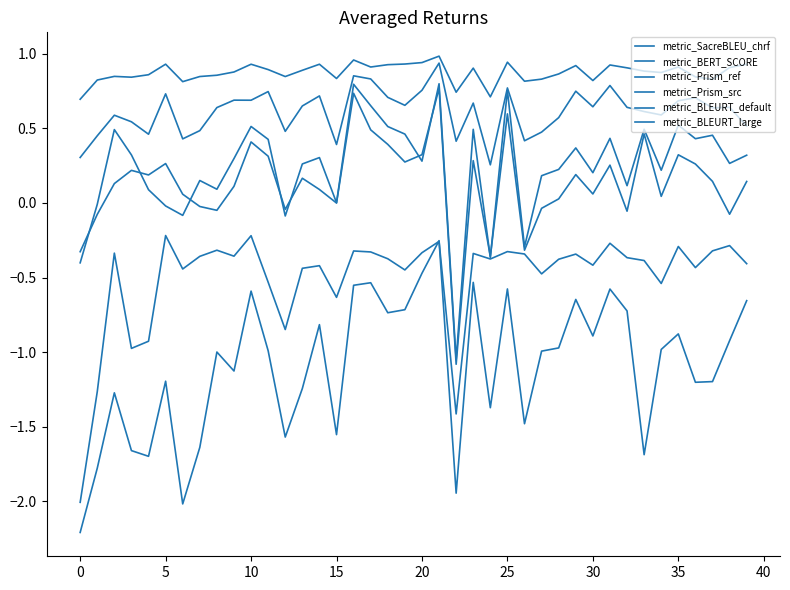

What is the value of the metric_Prism_src point at the 6th from the left?

-0.2